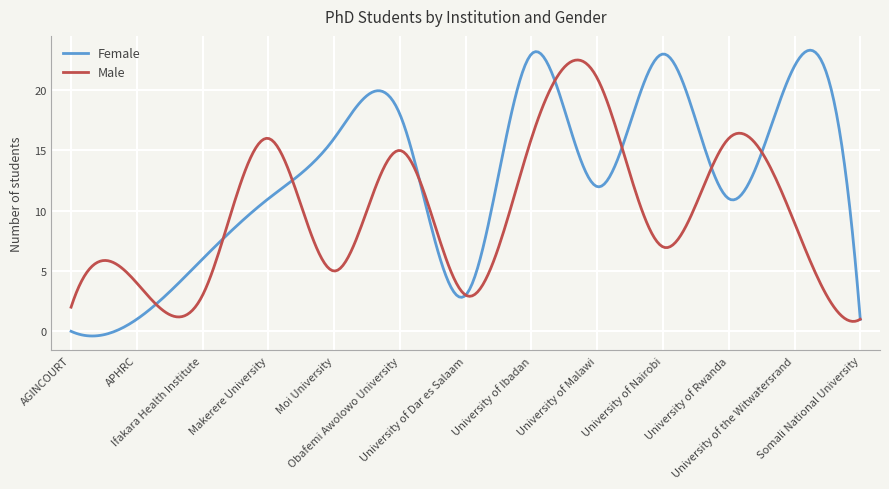

Which series has the largest total across all categories?

Female